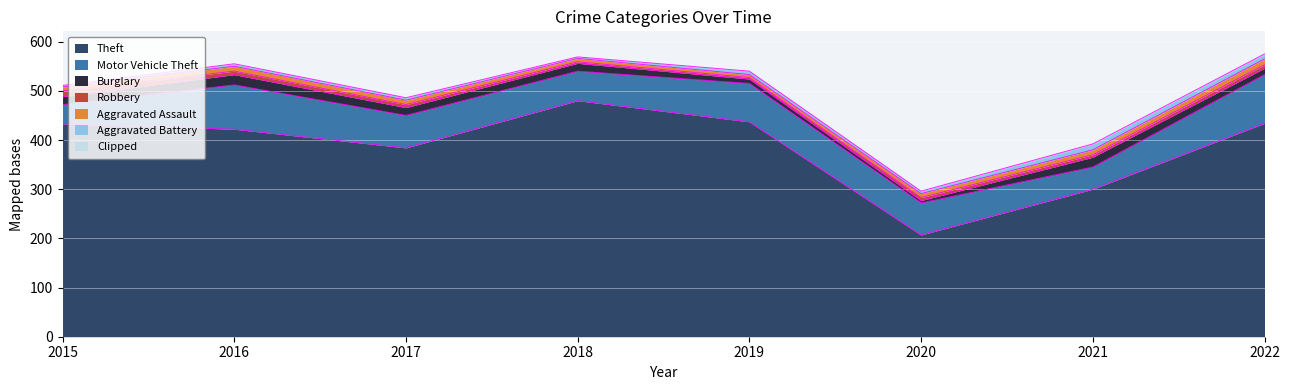

At which category does Aggravated Assault reach its first local peak?

2016